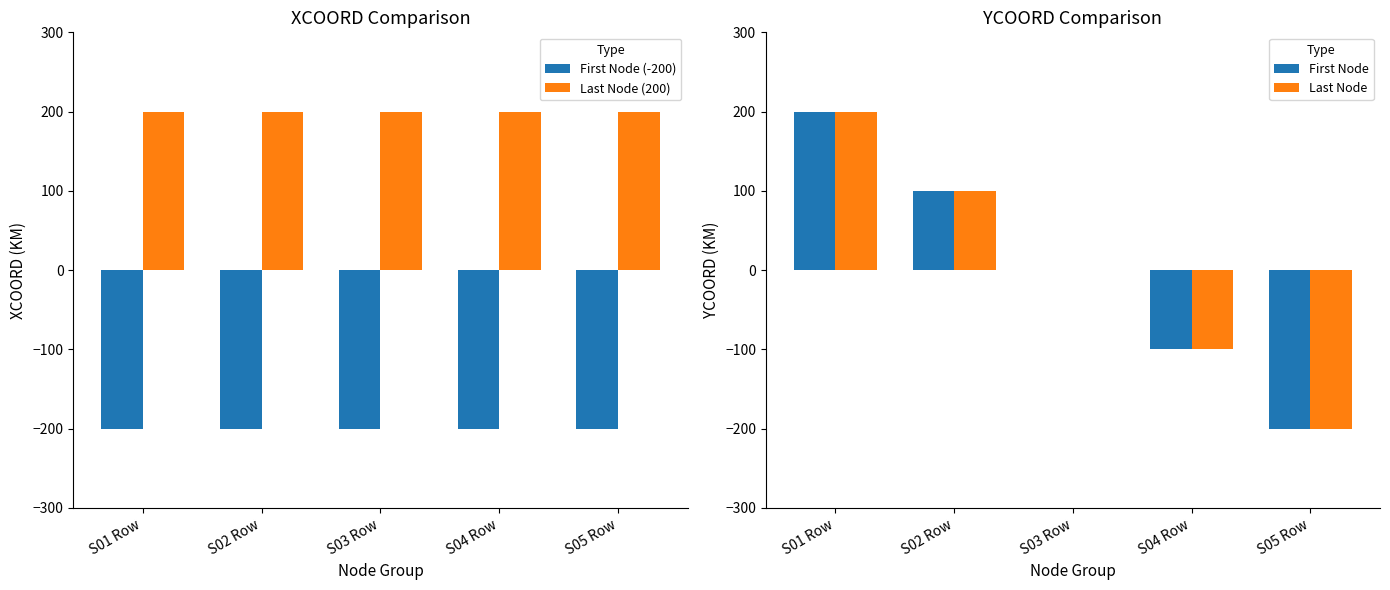

At how many categories does at least one series exceed -127?

5